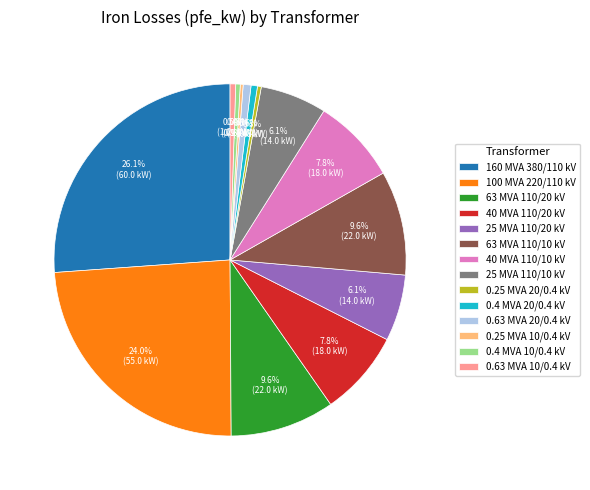

Is there a majority slice in this chart?

No